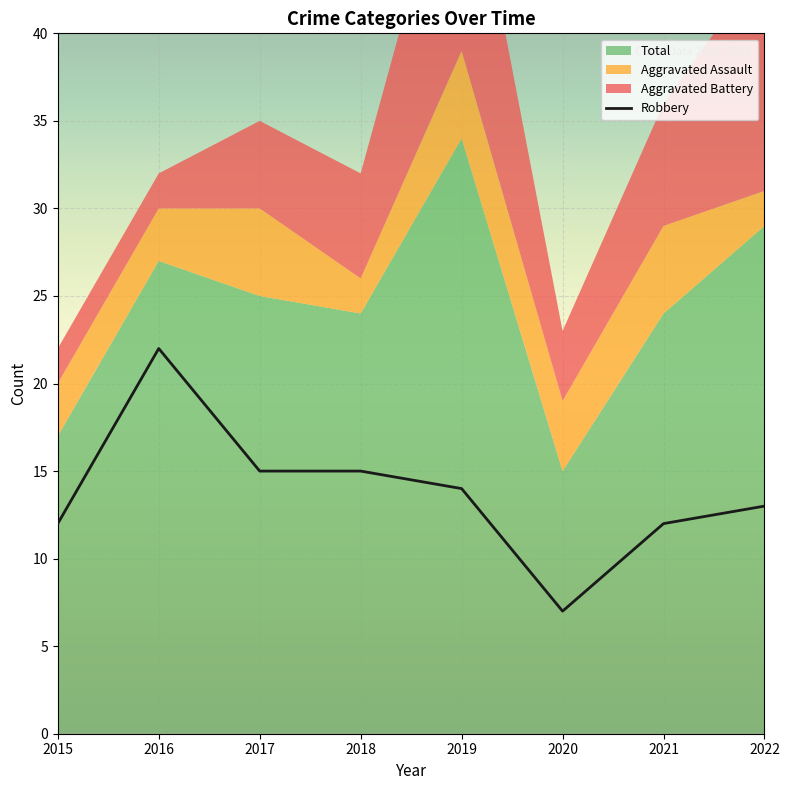

Is it true that Robbery equals 3 at 2015?

False